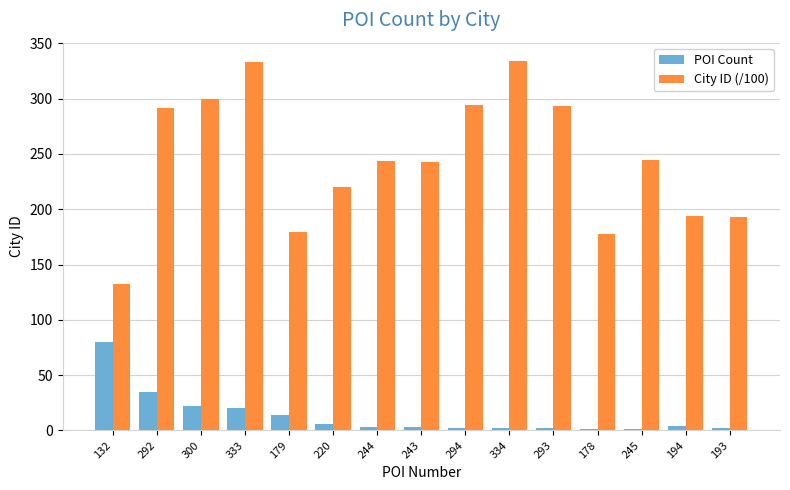

The value of City ID (/100) at 294 is 294. True or false?

True